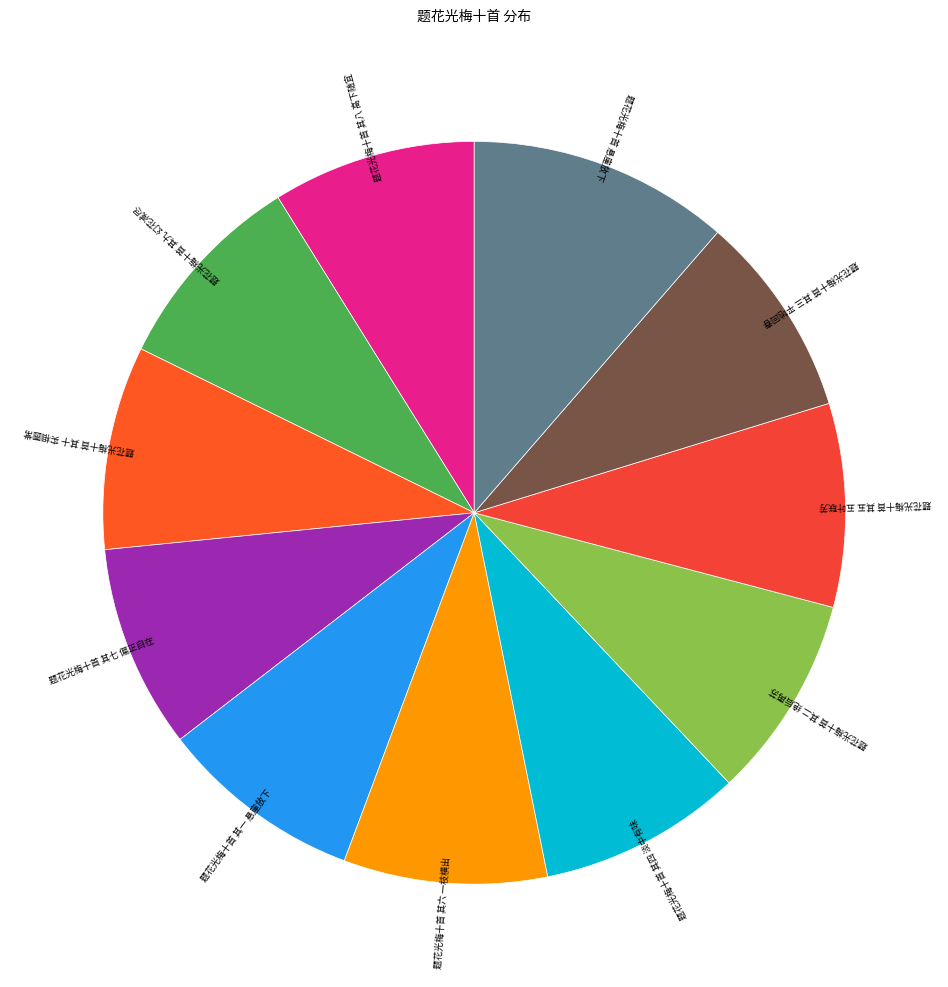

True or false: 题花光梅十首 其六 一枝横出 accounts for 1% of the total.

False